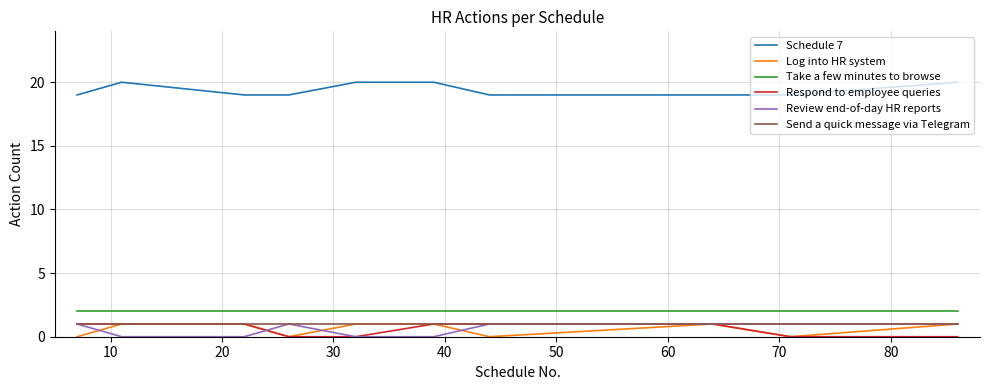

Which series has the largest total across all categories?

Schedule 7